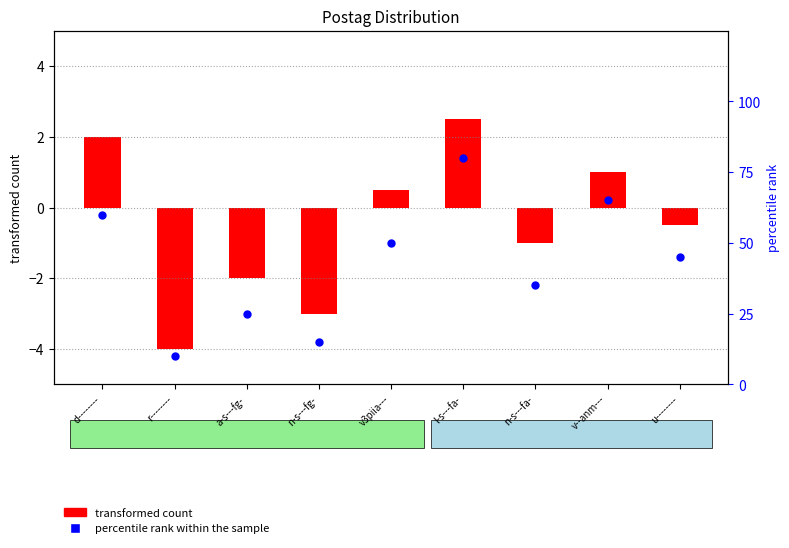

At how many categories does at least one series exceed 46?

4